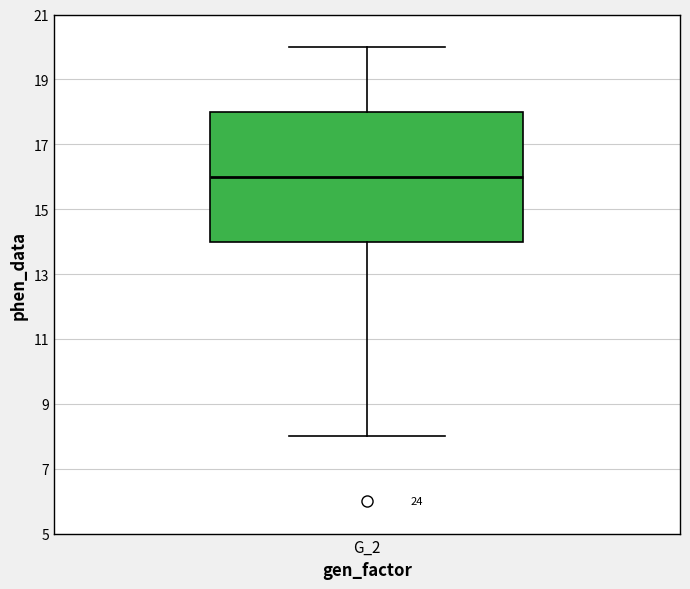

Read this box plot against the y-axis: the position of the median line, the range covered by the box, and the ends of both whiskers. The values are not printed on the chart, so give them approximately, as read against the axis.

median 16, box 14 to 18, whiskers 8 to 20